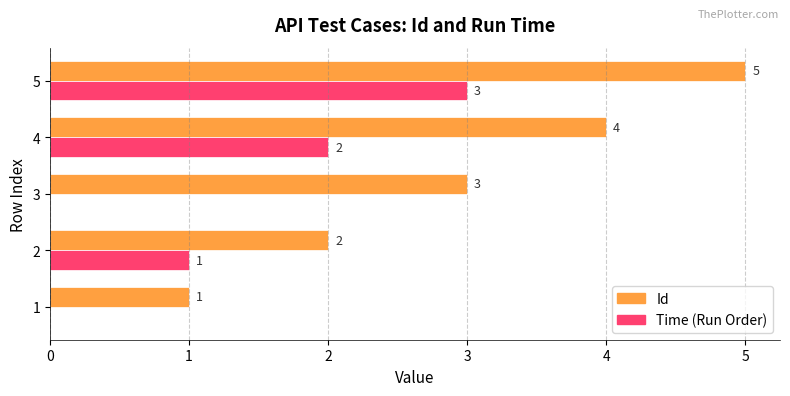

What value does the Id series have at 5?

5